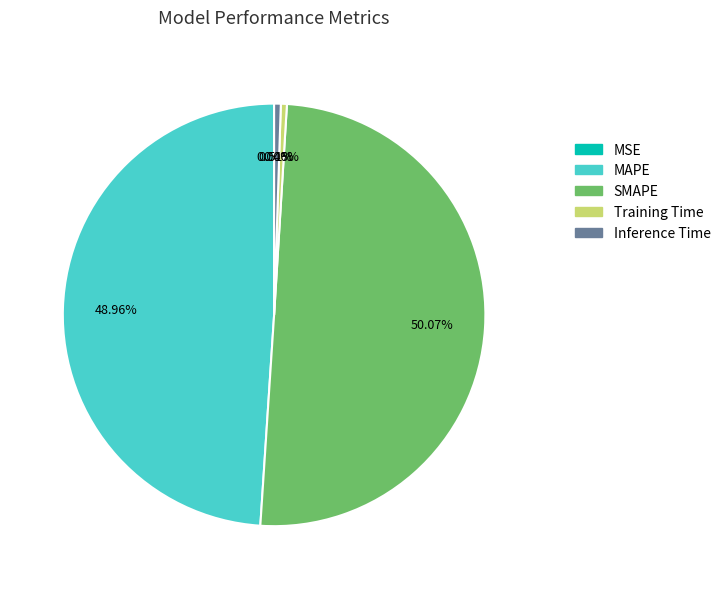

Which slice is the largest?

SMAPE